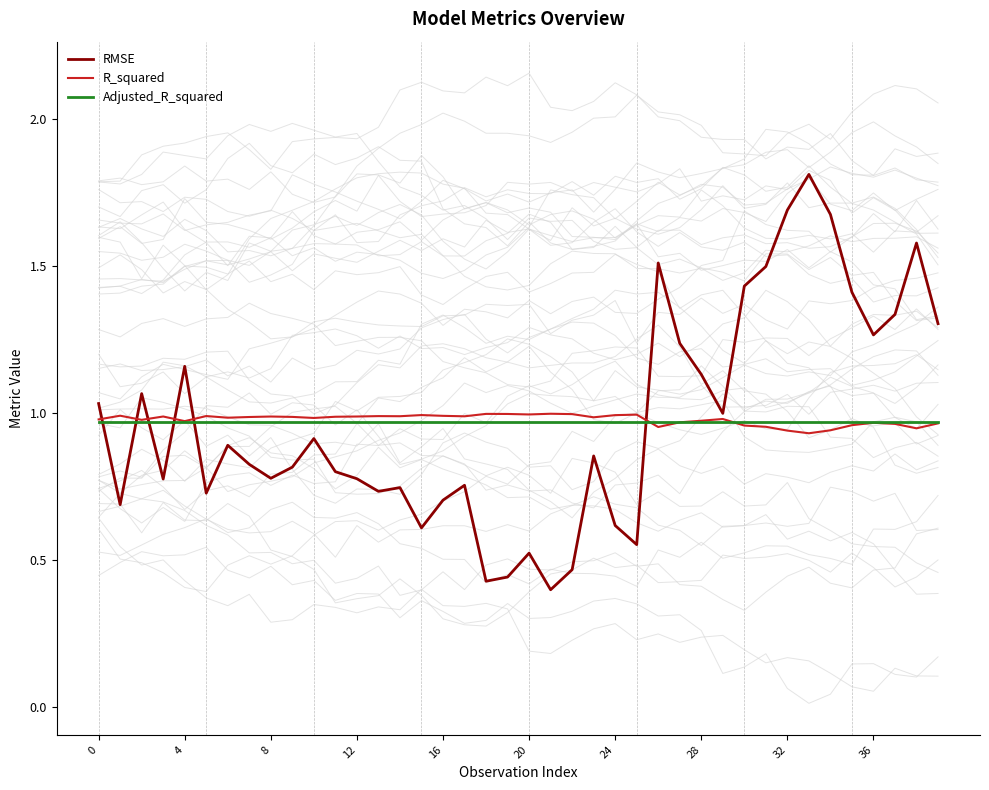

Which series changed the most between 25 and 32?

RMSE